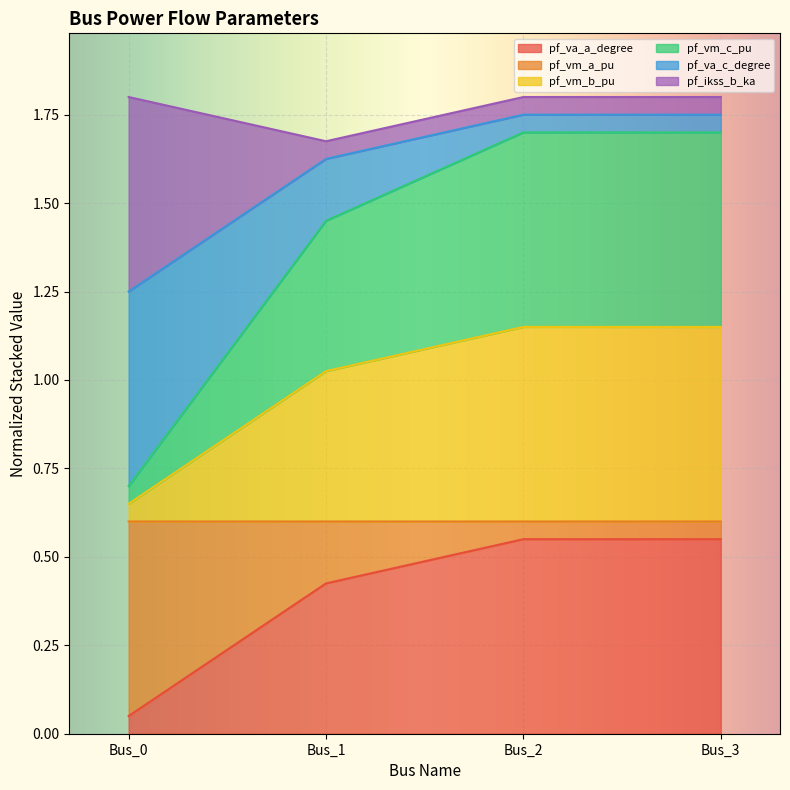

How many pf_va_a_degree values are between 0 and 1?

4